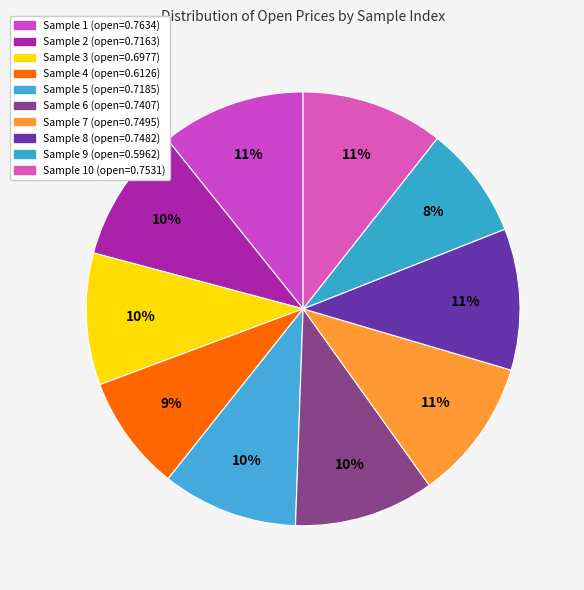

Count the number of slices in the pie.

10